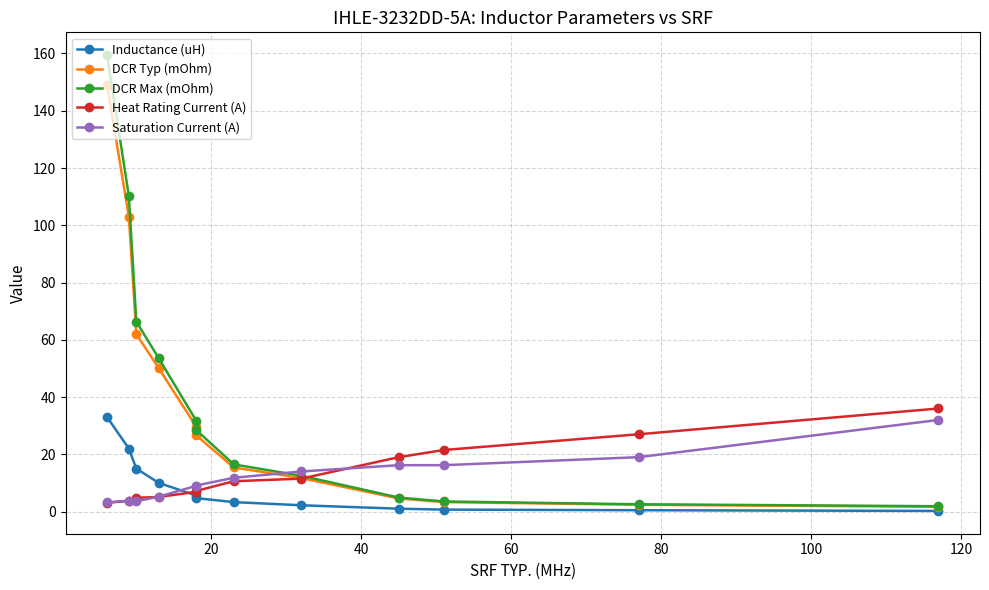

True or false: Saturation Current (A) and DCR Typ (mOhm) intersect in this chart.

True